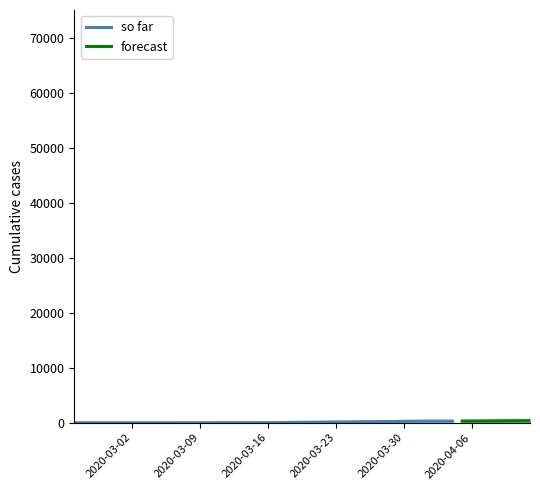

How many categories are shown in the chart?

40